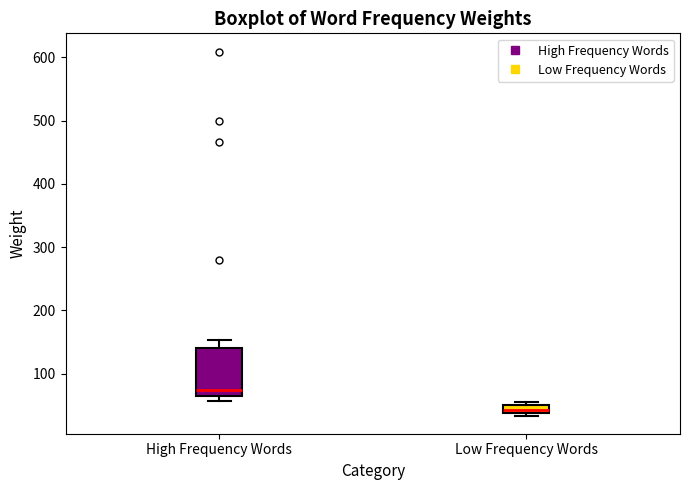

Which box is the tallest, from its lower edge to its upper edge?

High Frequency Words